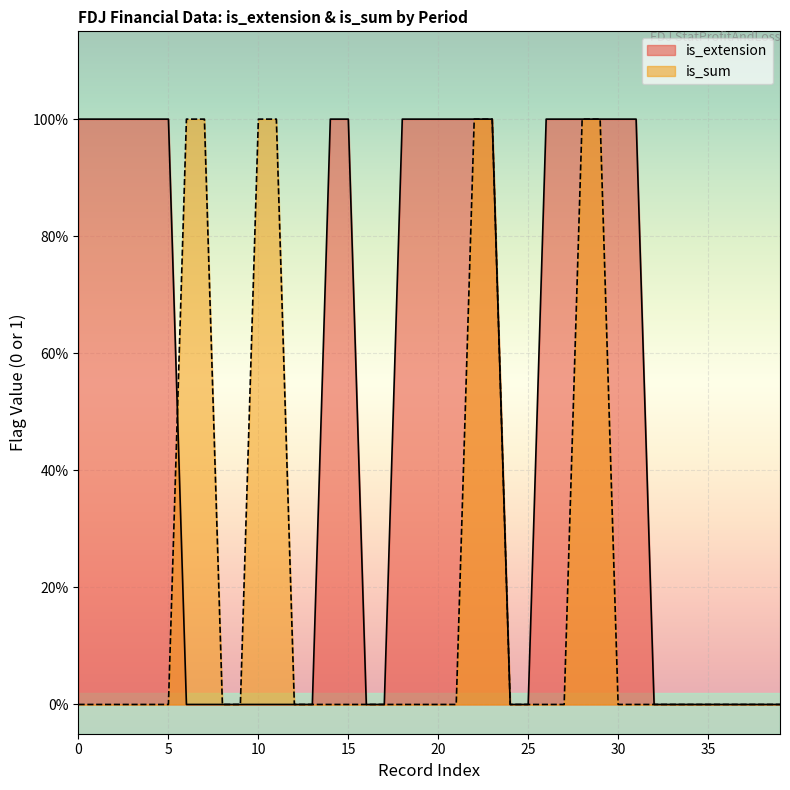

How many times do is_extension and is_sum cross each other?

1